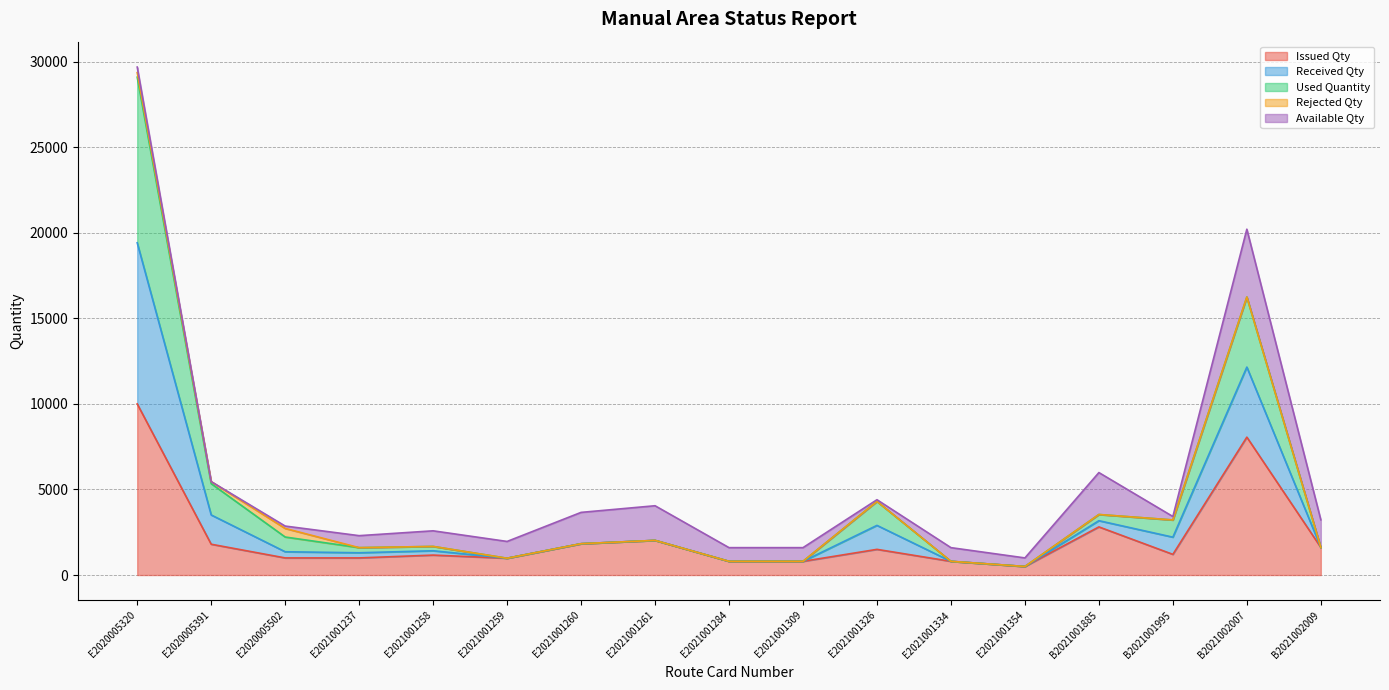

True or false: Used Quantity has a value of 4743 at B2021001885.

False